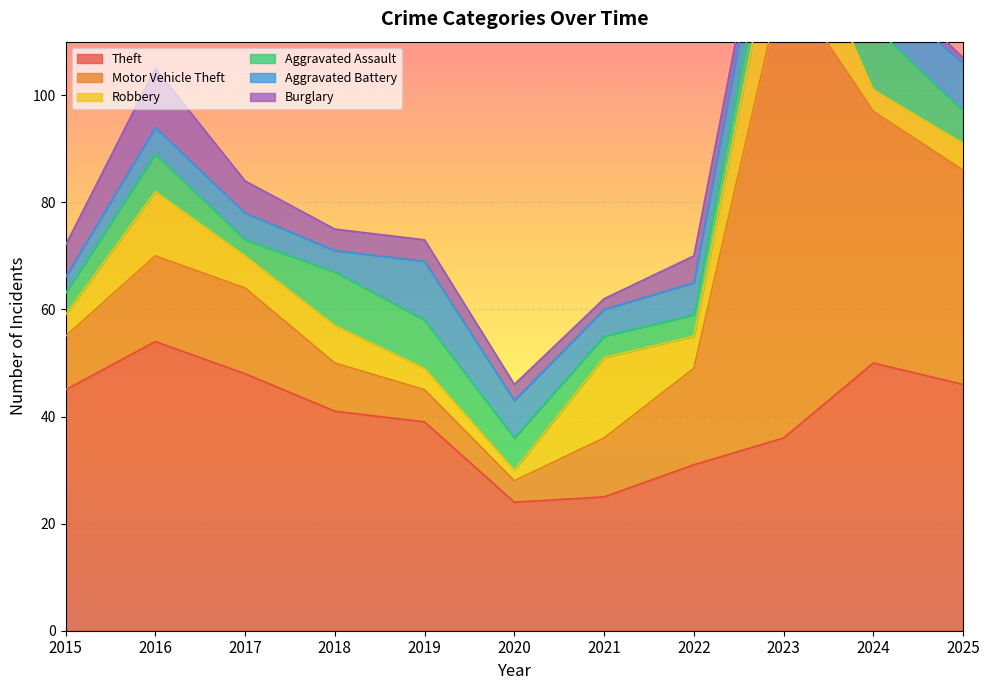

What is the difference between the maximum and minimum values in the Motor Vehicle Theft series?

82